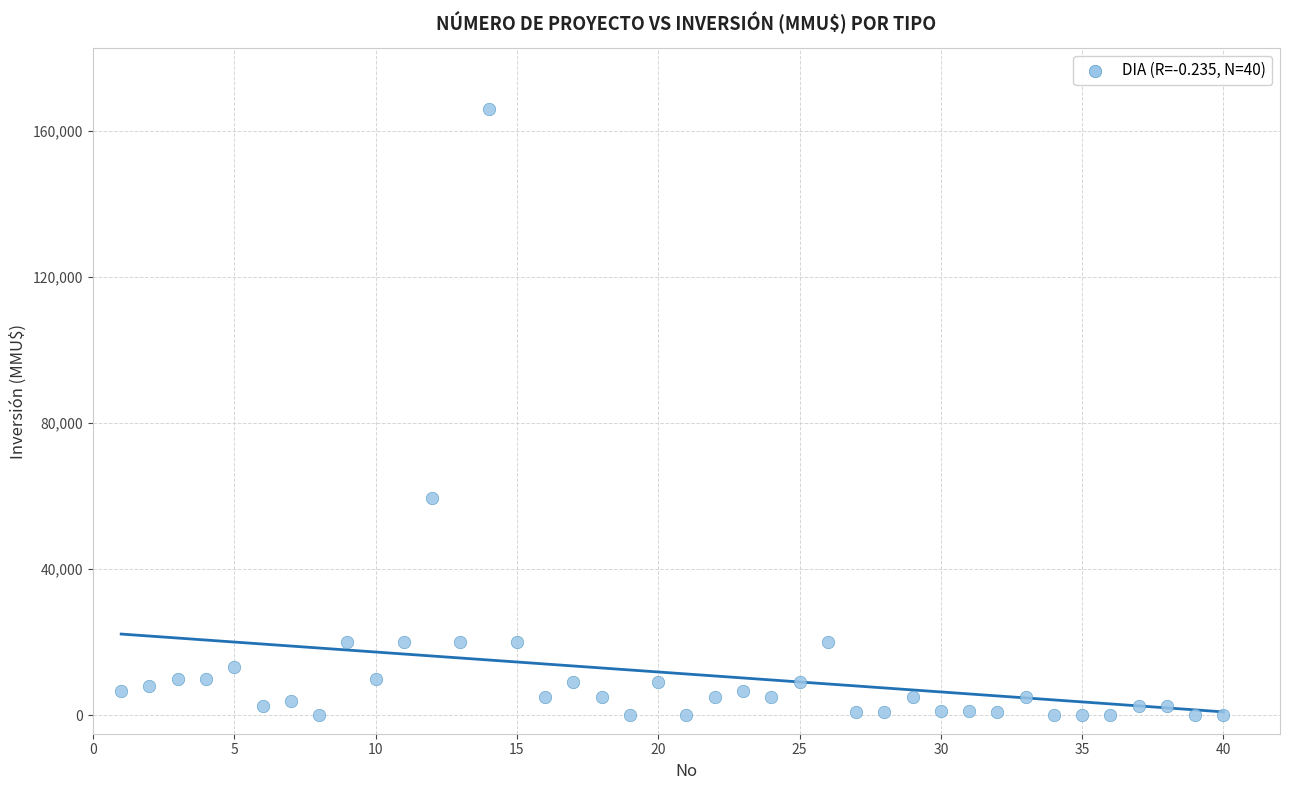

What is the range of Y values (max minus min)?

165910